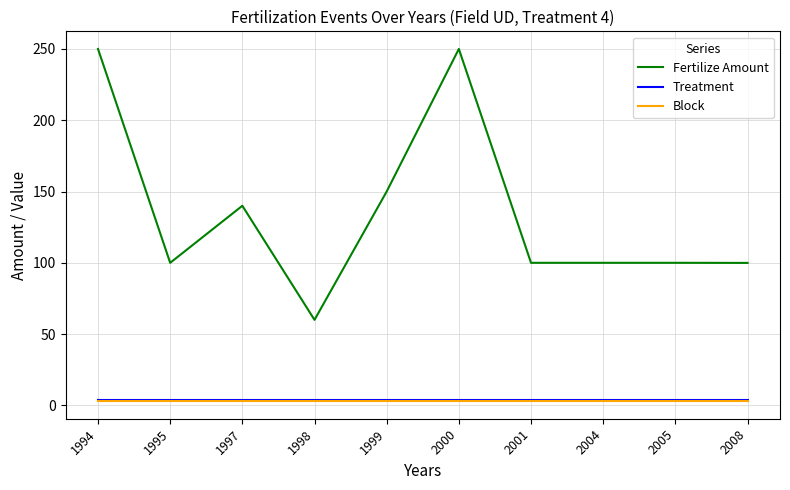

What is the greatest value displayed?

250.0